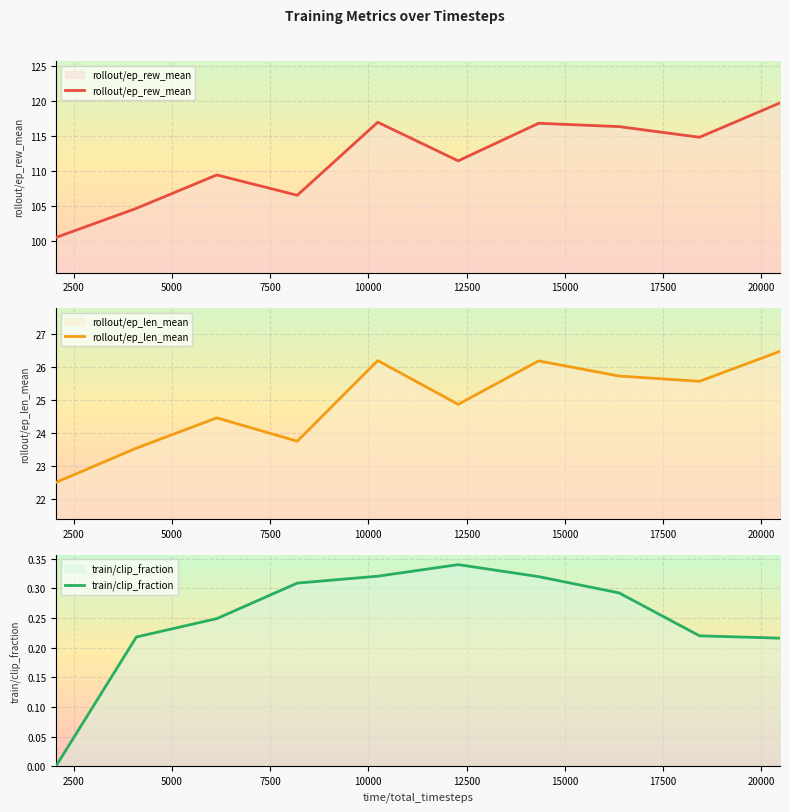

Count the train/clip_fraction values in the range 0 to 1.

10